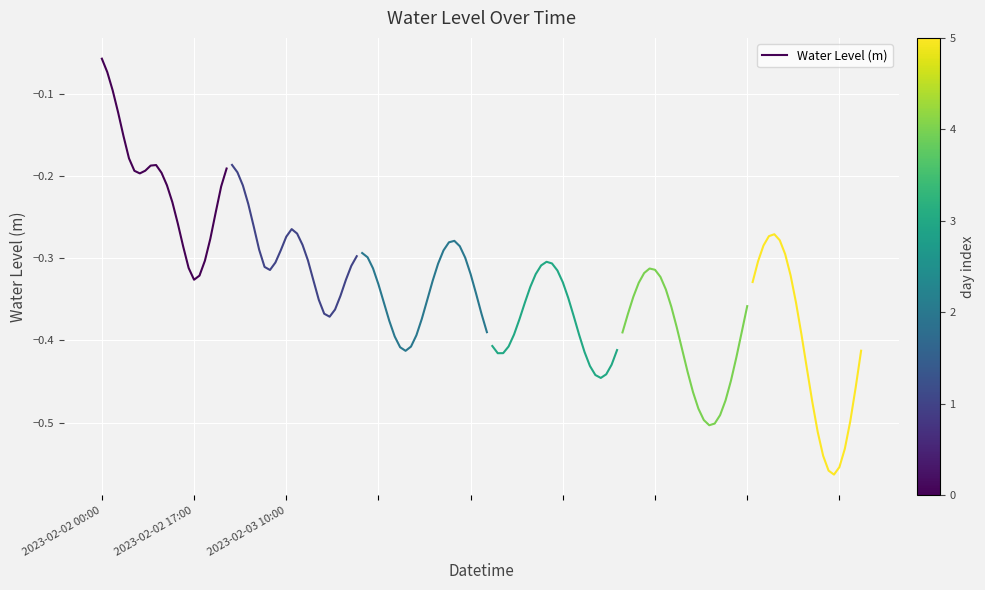

At which label is Water Level (m) closest to 0?

2023-02-02 00:00